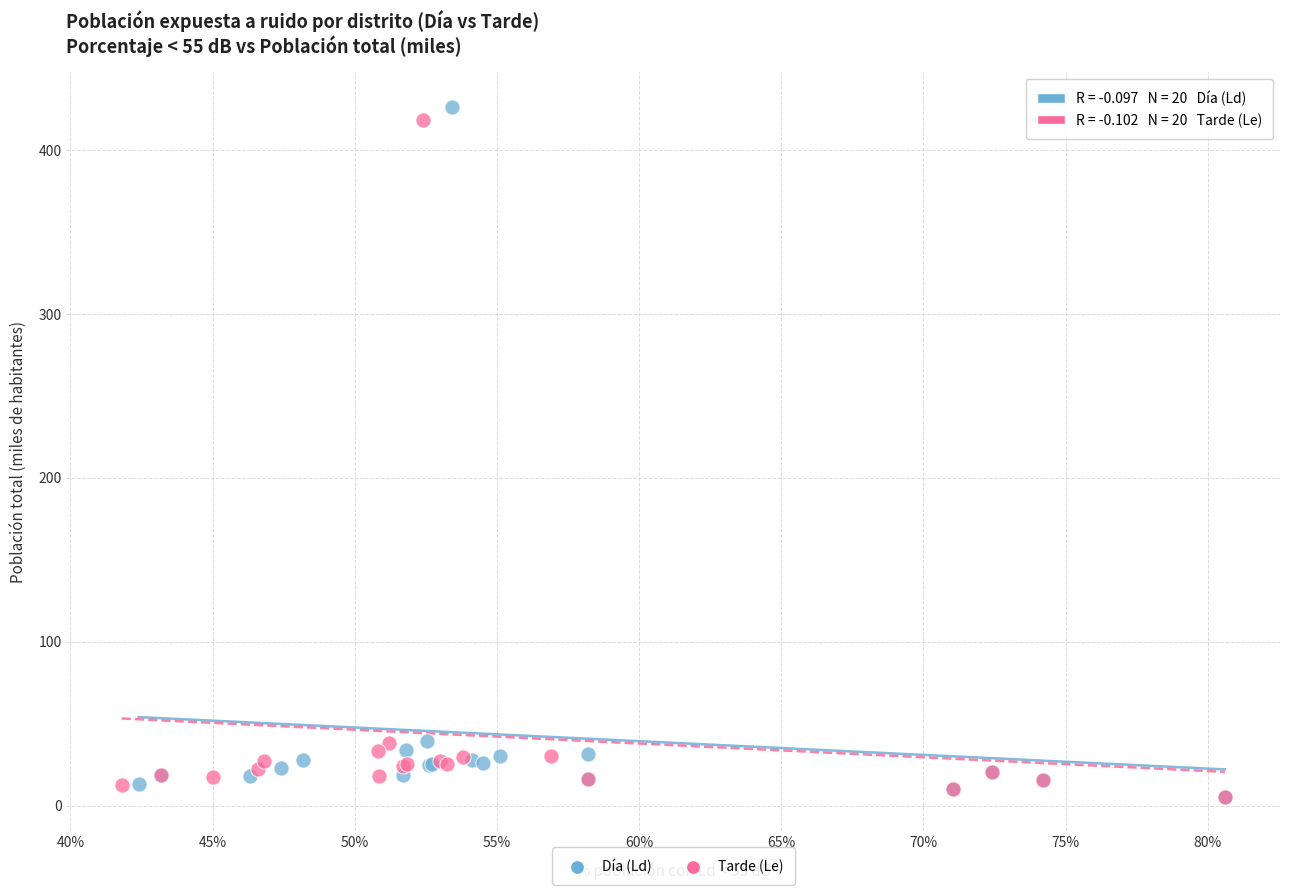

Which series has the widest spread of Y values?

Día (Ld)